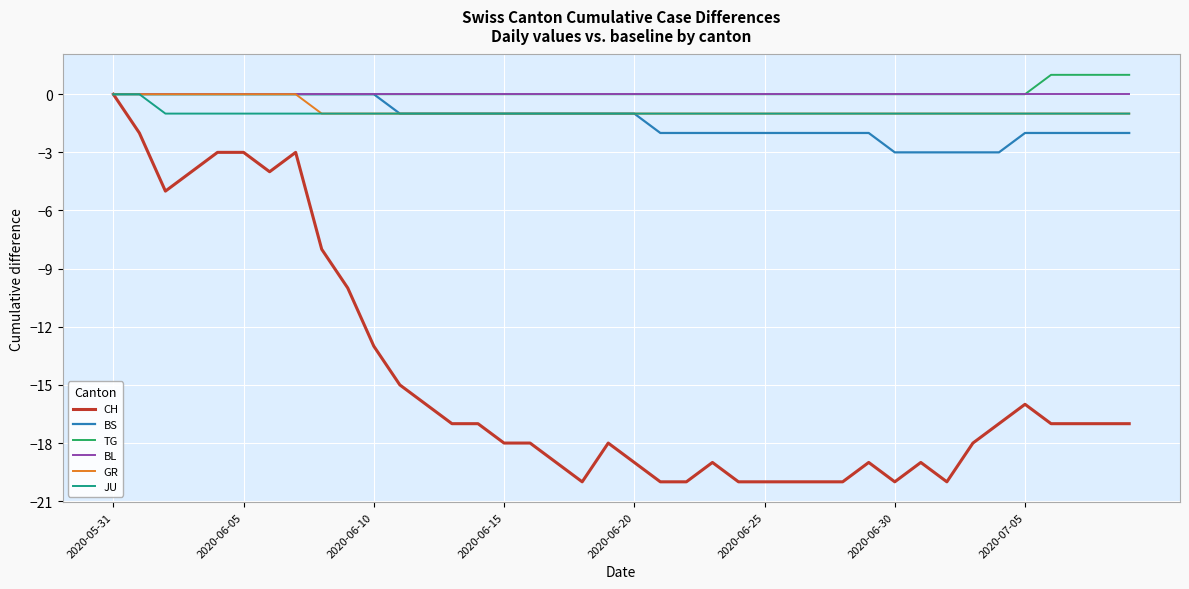

What is the minimum value shown in the chart?

-20